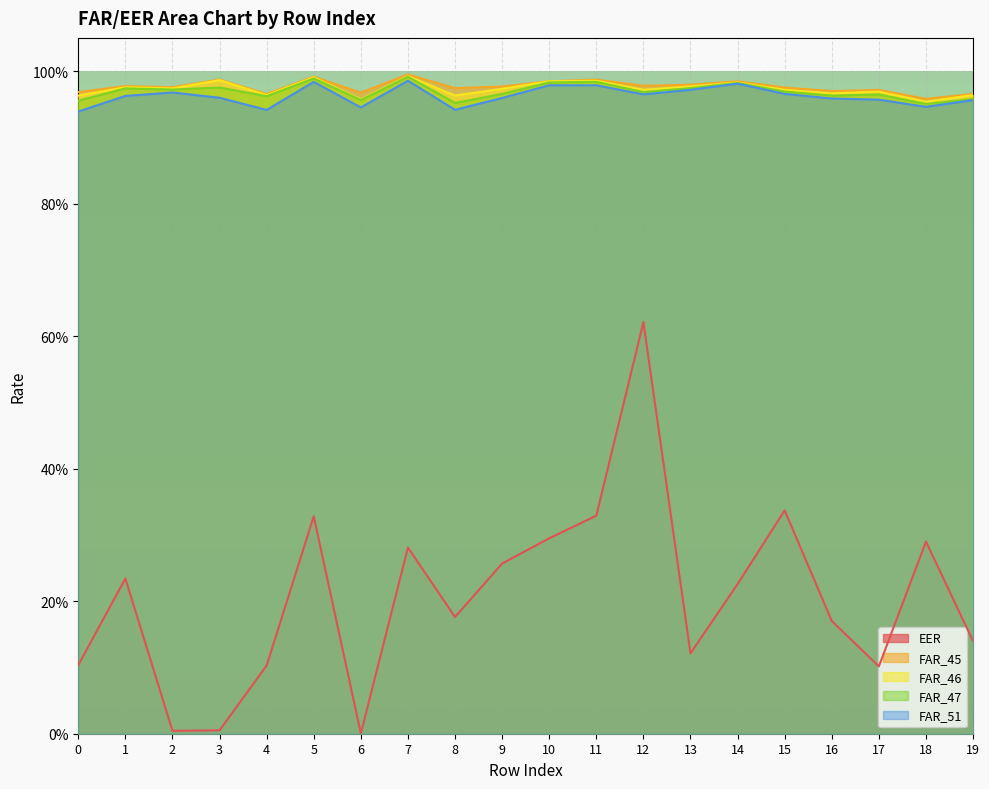

Which has a higher value, 2 or 19?

19